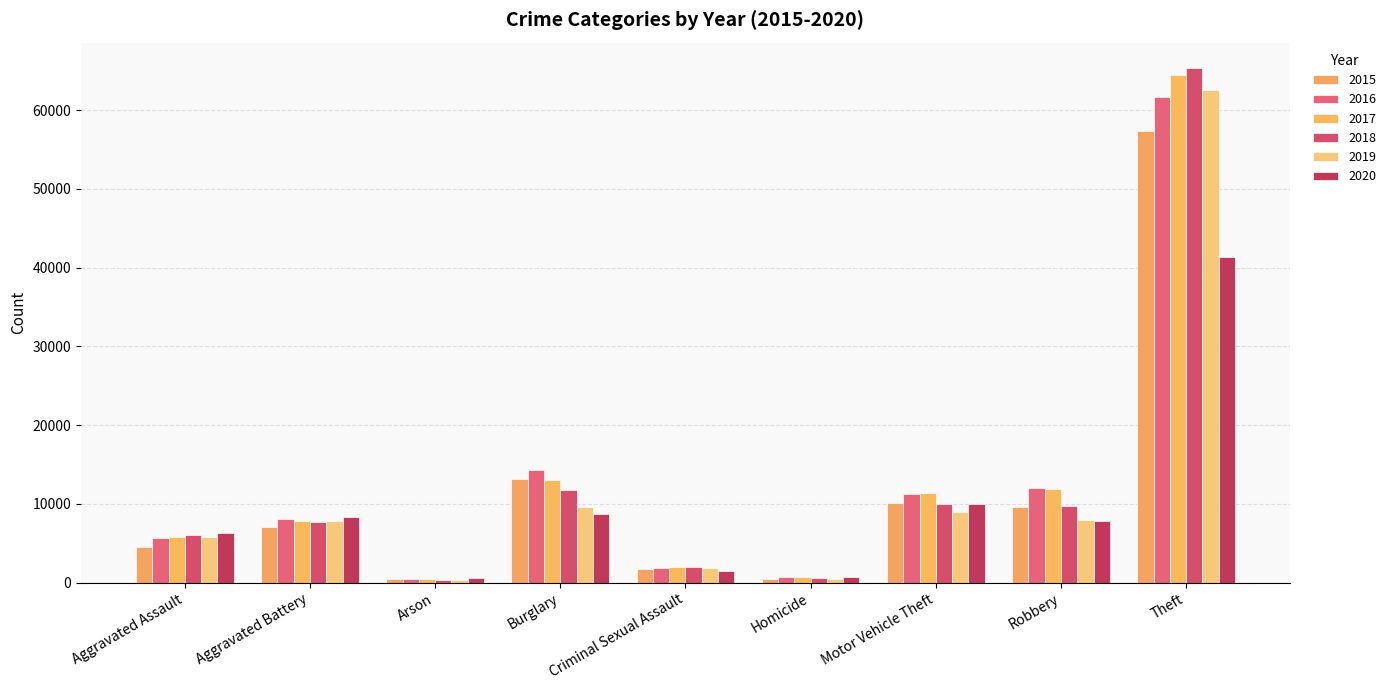

What is the highest value of the 2020 series?

41324